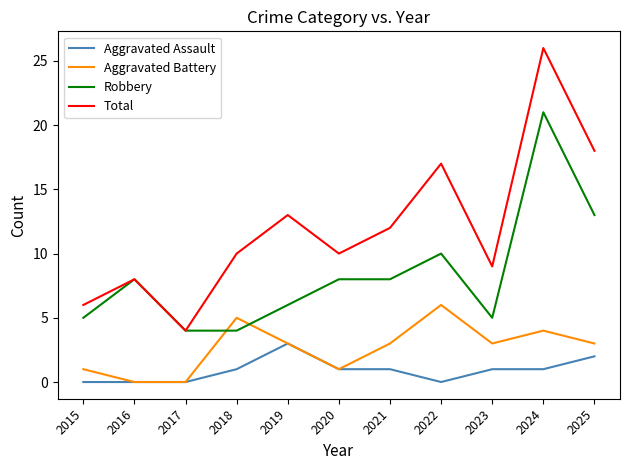

Between 2015 and 2025, which series saw the biggest shift?

Total